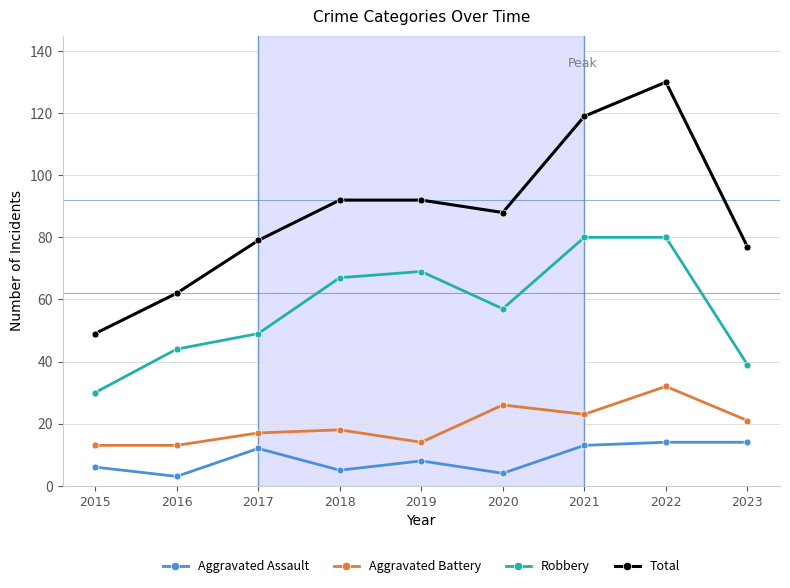

True or false: Total and Aggravated Battery cross at least once.

False